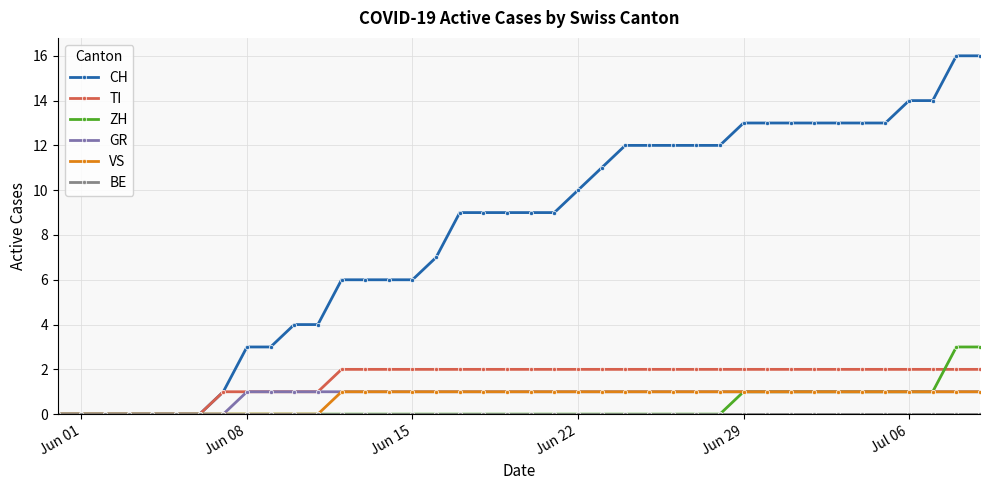

What is the highest value of the ZH series?

3